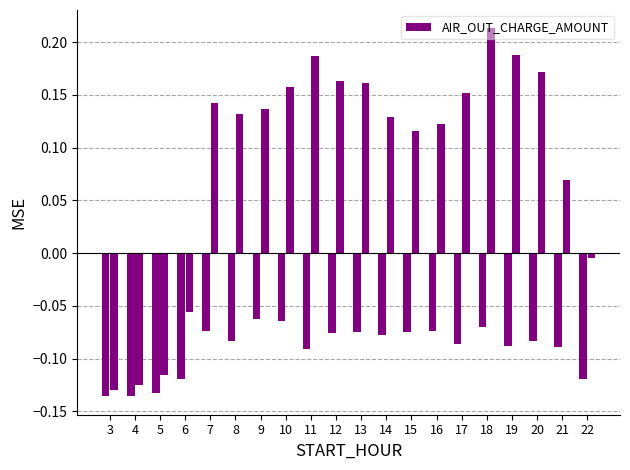

What is the difference between the second highest and second lowest values?

0.3